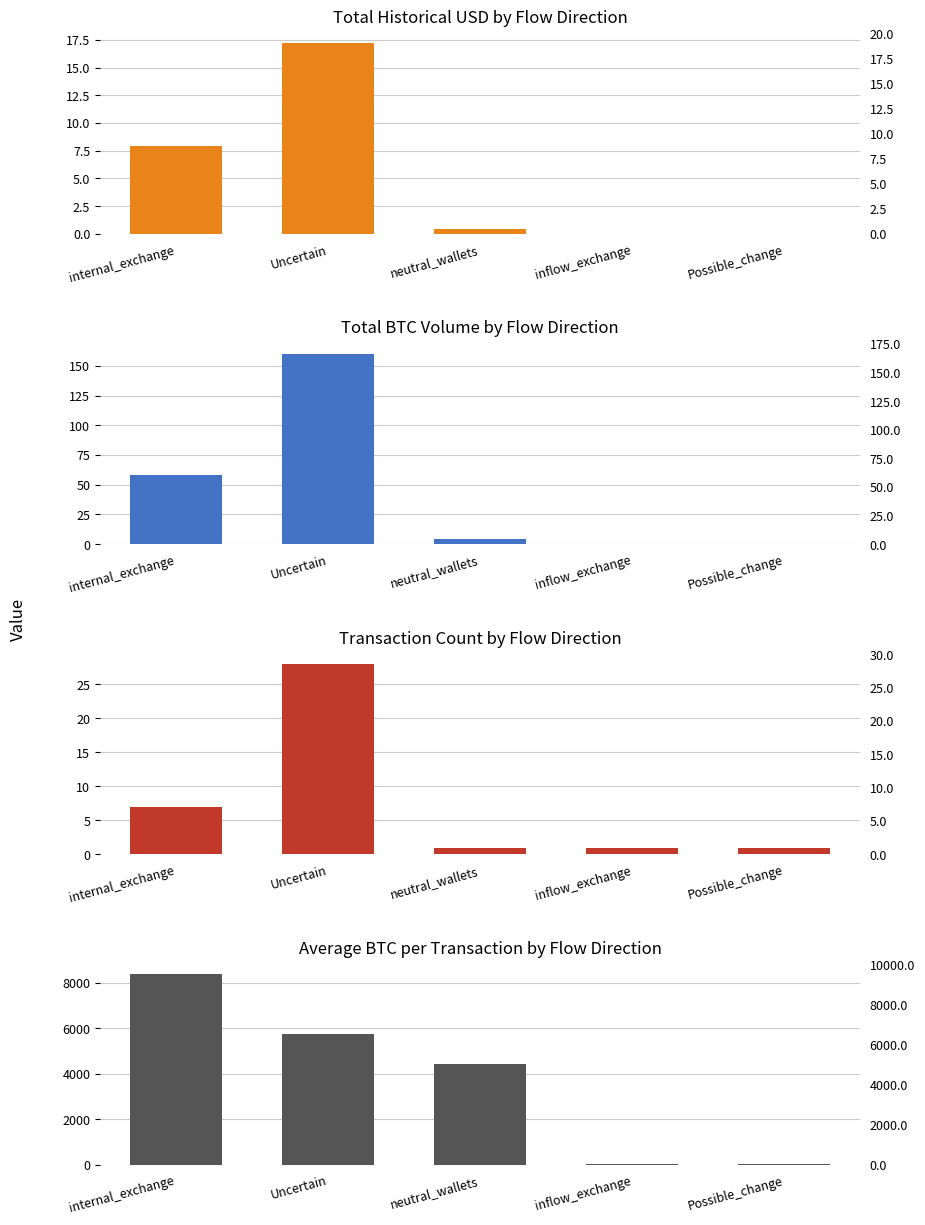

The BTC (Thousands) series shows 0.0 at inflow_exchange. True or false?

True